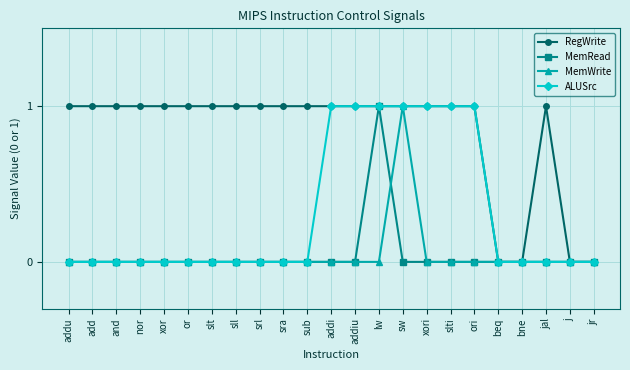

Is the value of RegWrite at ori greater than the value of ALUSrc at j?

Yes